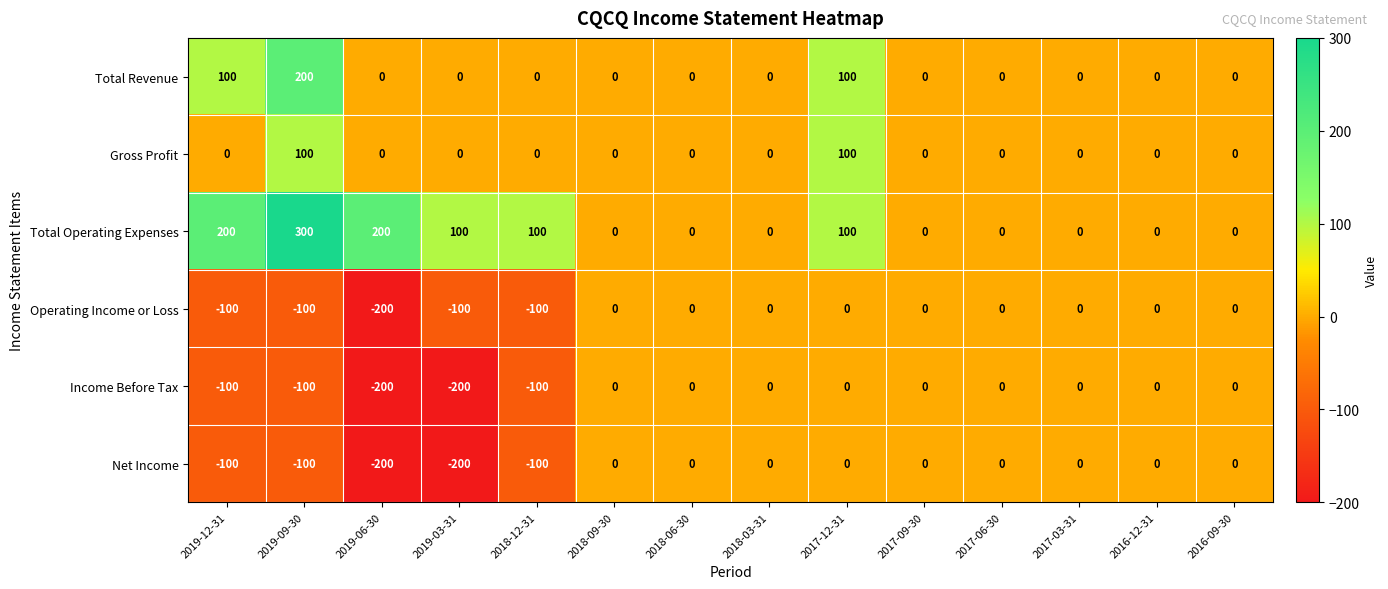

Which series has the largest total across all categories?

Total Operating Expenses